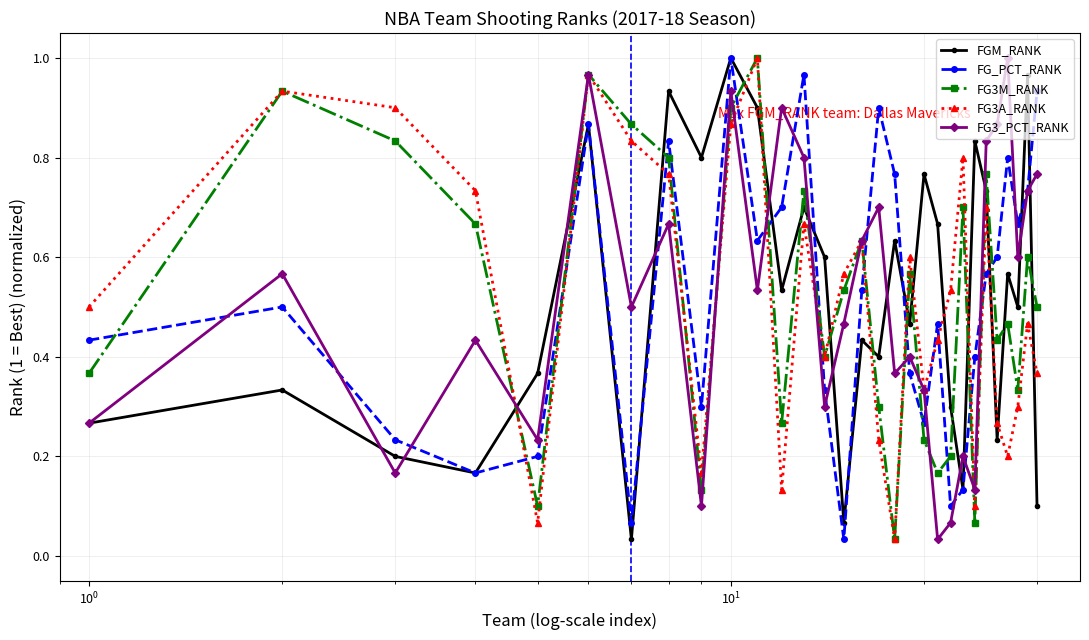

In FG3M_RANK, how many points are higher than both neighbors (excluding endpoints)?

10